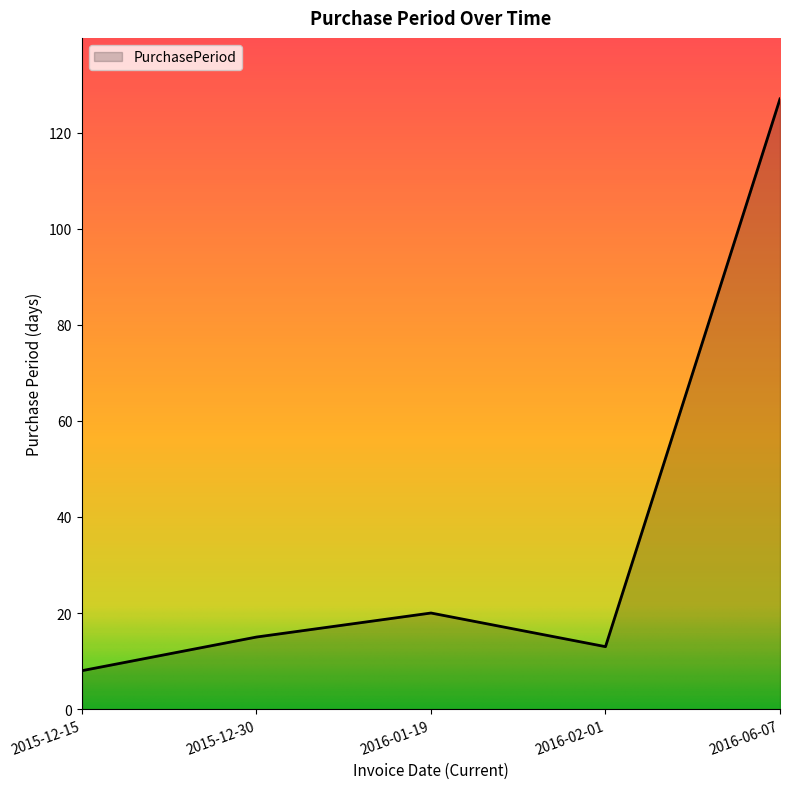

List the labels in order of value, smallest first.

2015-12-15, 2016-02-01, 2015-12-30, 2016-01-19, 2016-06-07